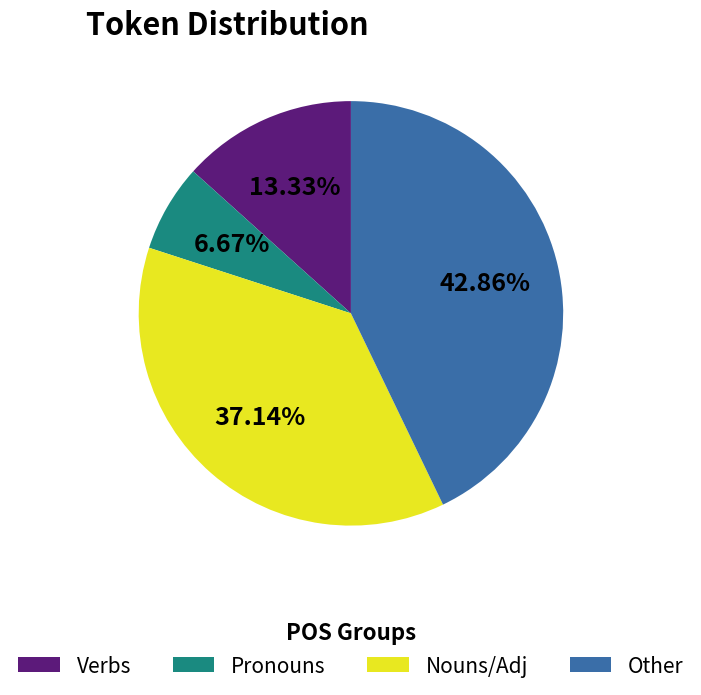

Is the sum of Nouns/Adj and Pronouns greater than half?

No